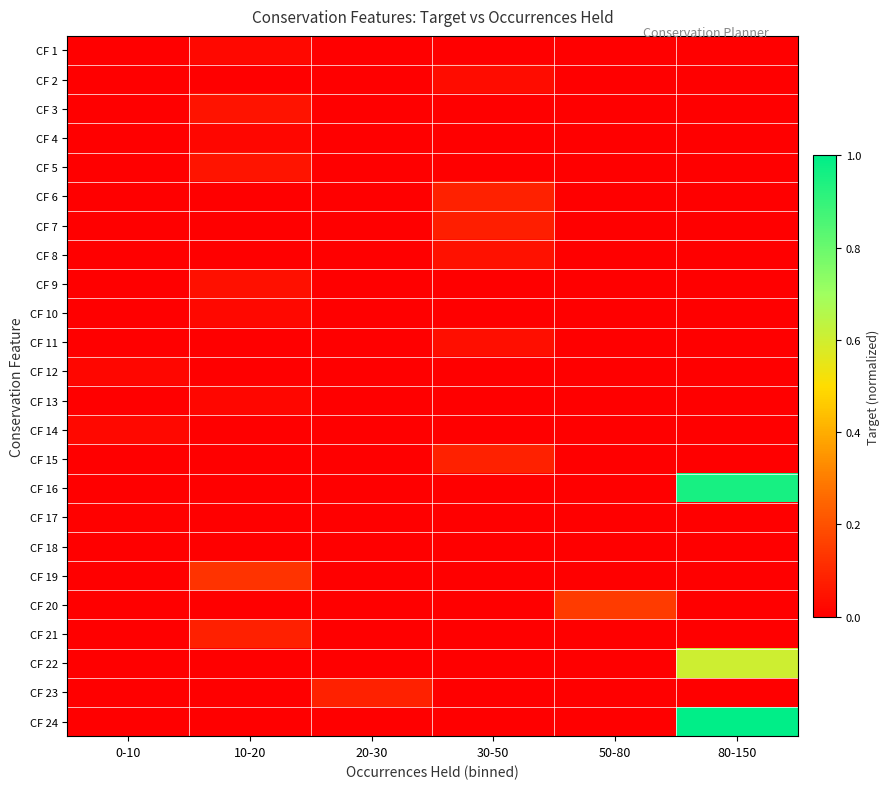

Reading right to left, transcribe all the data shown in this chart.

CF 1: 80-150=0.0	50-80=0.0	30-50=0.0	20-30=0.0	10-20=0.0	0-10=0.0
CF 2: 80-150=0.0	50-80=0.0	30-50=0.0	20-30=0.0	10-20=0.0	0-10=0.0
CF 3: 80-150=0.0	50-80=0.0	30-50=0.0	20-30=0.0	10-20=0.0	0-10=0.0
CF 4: 80-150=0.0	50-80=0.0	30-50=0.0	20-30=0.0	10-20=0.0	0-10=0.0
CF 5: 80-150=0.0	50-80=0.0	30-50=0.0	20-30=0.0	10-20=0.1	0-10=0.0
CF 6: 80-150=0.0	50-80=0.0	30-50=0.1	20-30=0.0	10-20=0.0	0-10=0.0
CF 7: 80-150=0.0	50-80=0.0	30-50=0.1	20-30=0.0	10-20=0.0	0-10=0.0
CF 8: 80-150=0.0	50-80=0.0	30-50=0.0	20-30=0.0	10-20=0.0	0-10=0.0
CF 9: 80-150=0.0	50-80=0.0	30-50=0.0	20-30=0.0	10-20=0.0	0-10=0.0
CF 10: 80-150=0.0	50-80=0.0	30-50=0.0	20-30=0.0	10-20=0.0	0-10=0.0
CF 11: 80-150=0.0	50-80=0.0	30-50=0.0	20-30=0.0	10-20=0.0	0-10=0.0
CF 12: 80-150=0.0	50-80=0.0	30-50=0.0	20-30=0.0	10-20=0.0	0-10=0.0
CF 13: 80-150=0.0	50-80=0.0	30-50=0.0	20-30=0.0	10-20=0.0	0-10=0.0
CF 14: 80-150=0.0	50-80=0.0	30-50=0.0	20-30=0.0	10-20=0.0	0-10=0.0
CF 15: 80-150=0.0	50-80=0.0	30-50=0.1	20-30=0.0	10-20=0.0	0-10=0.0
CF 16: 80-150=1.0	50-80=0.0	30-50=0.0	20-30=0.0	10-20=0.0	0-10=0.0
CF 17: 80-150=0.0	50-80=0.0	30-50=0.0	20-30=0.0	10-20=0.0	0-10=0.0
CF 18: 80-150=0.0	50-80=0.0	30-50=0.0	20-30=0.0	10-20=0.0	0-10=0.0
CF 19: 80-150=0.0	50-80=0.0	30-50=0.0	20-30=0.0	10-20=0.1	0-10=0.0
CF 20: 80-150=0.0	50-80=0.1	30-50=0.0	20-30=0.0	10-20=0.0	0-10=0.0
CF 21: 80-150=0.0	50-80=0.0	30-50=0.0	20-30=0.0	10-20=0.1	0-10=0.0
CF 22: 80-150=0.6	50-80=0.0	30-50=0.0	20-30=0.0	10-20=0.0	0-10=0.0
CF 23: 80-150=0.0	50-80=0.0	30-50=0.0	20-30=0.1	10-20=0.0	0-10=0.0
CF 24: 80-150=1.0	50-80=0.0	30-50=0.0	20-30=0.0	10-20=0.0	0-10=0.0